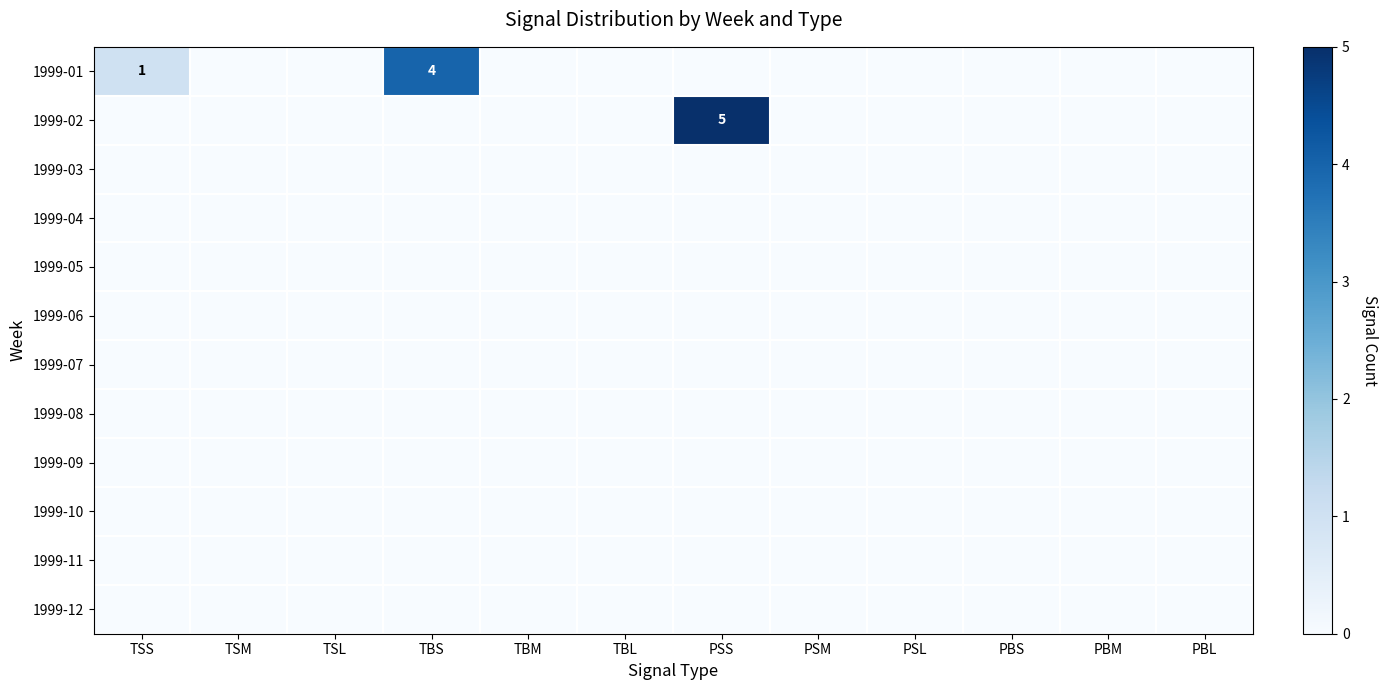

Where is 1999-08 nearest to the value 0?

TSS